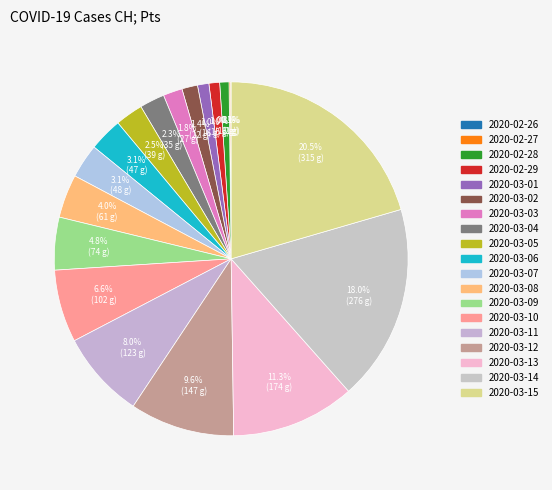

Which slice is the largest?

2020-03-15